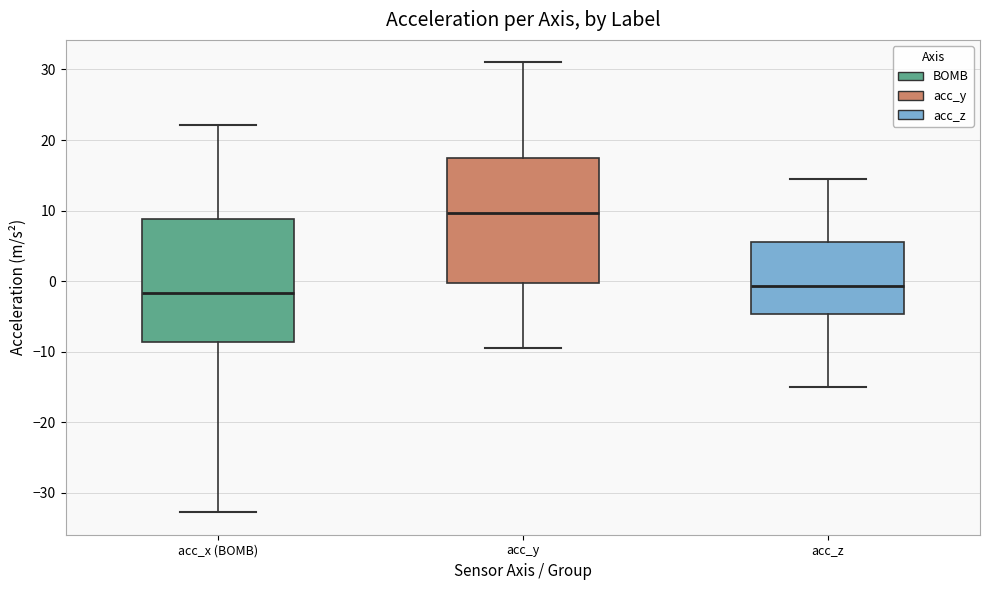

Which box has the lowest median line?

acc_x (BOMB)